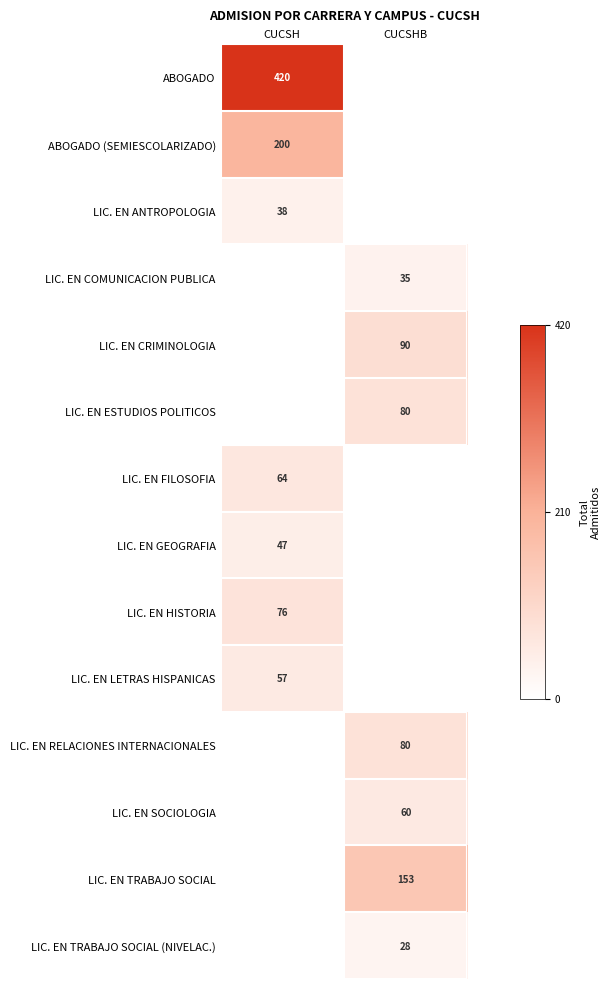

True or false: LIC. EN TRABAJO SOCIAL (NIVELAC.) has a value of 28 at CUCSHB.

True